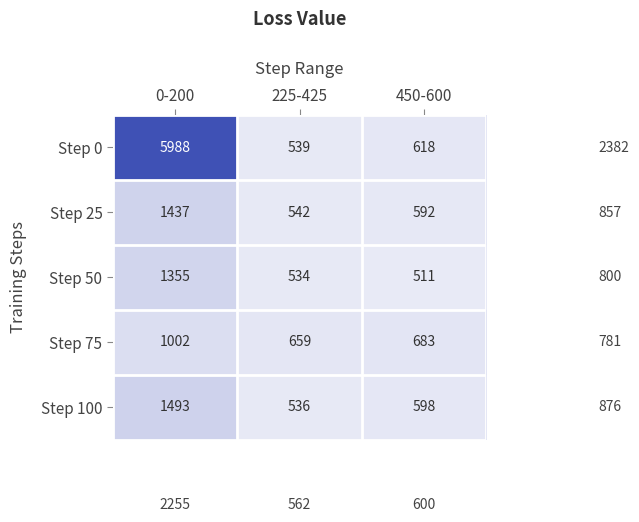

How many distinct data groups are displayed?

5